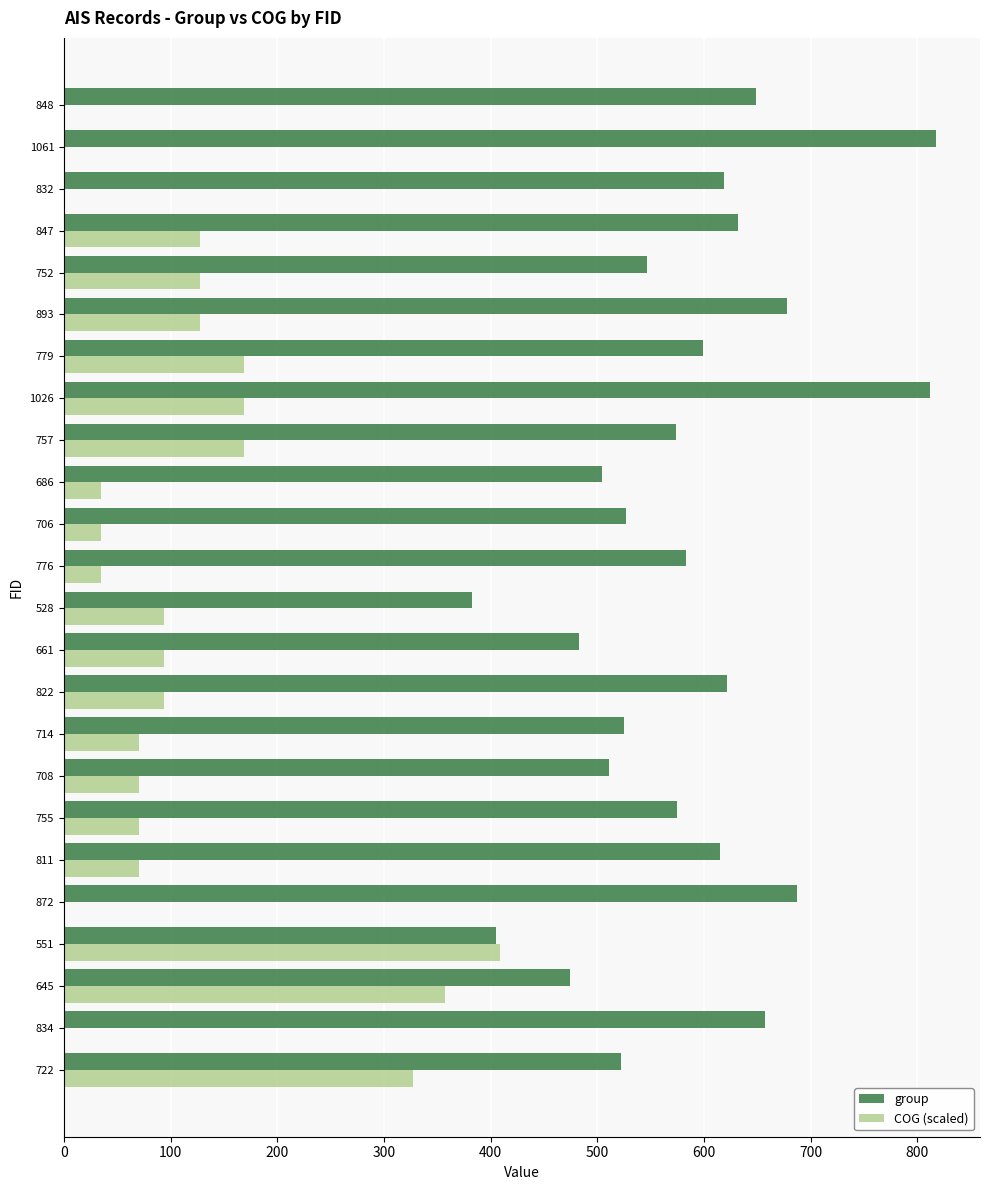

At which category is the sum across all series the highest?

1026